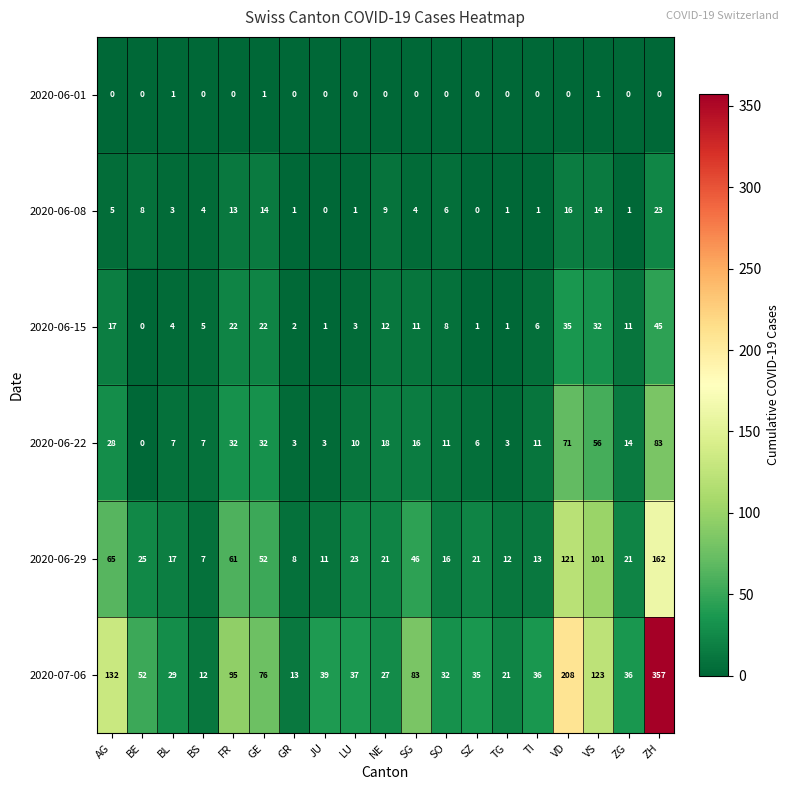

Is it true that 2020-07-06 equals 66 at JU?

False